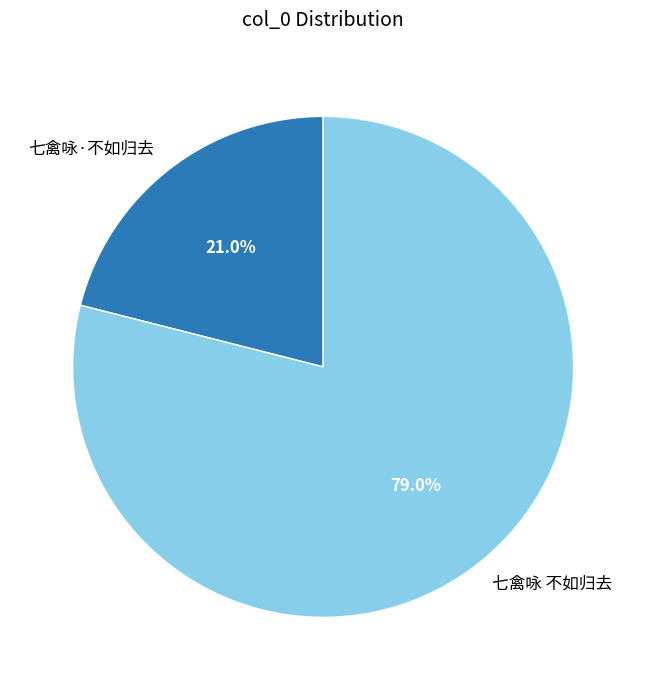

What percentage do 七禽咏·不如归去 and 七禽咏 不如归去 together represent?

100.0%